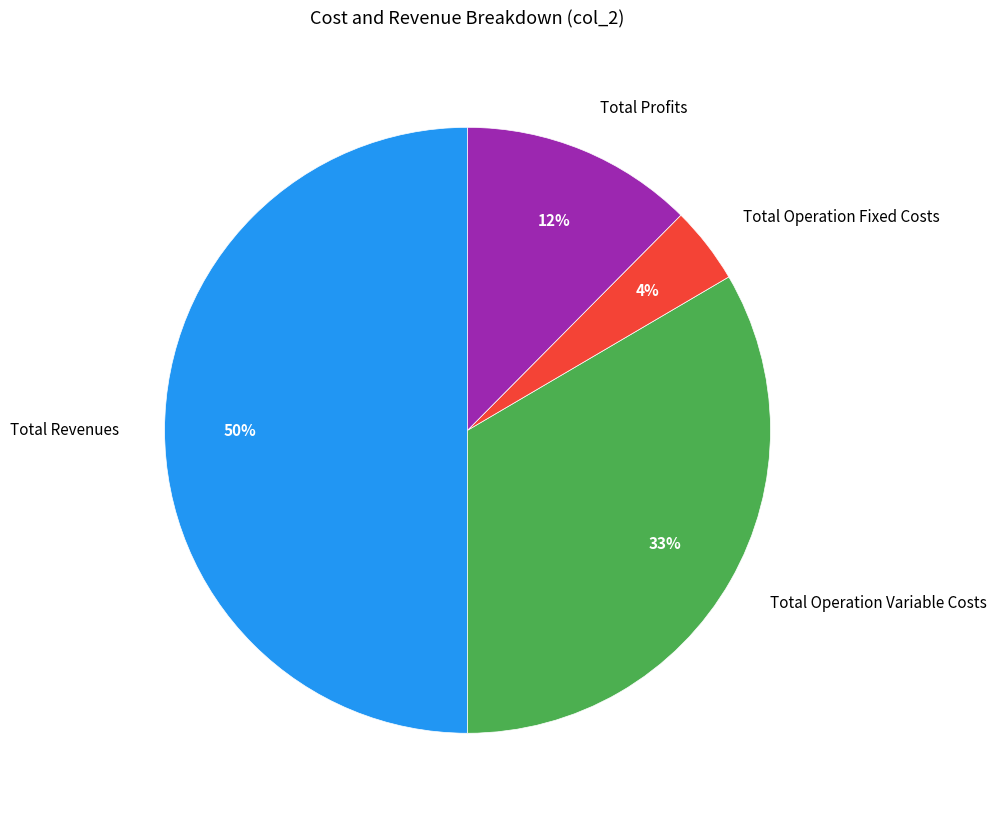

Combined, do Total Profits and Total Operation Fixed Costs account for over 50%?

No